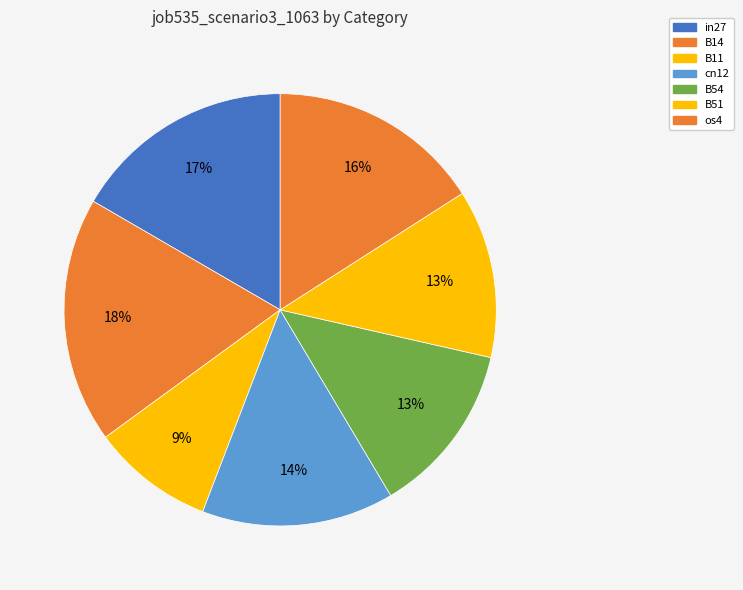

Which category has the smallest portion of the pie?

B11